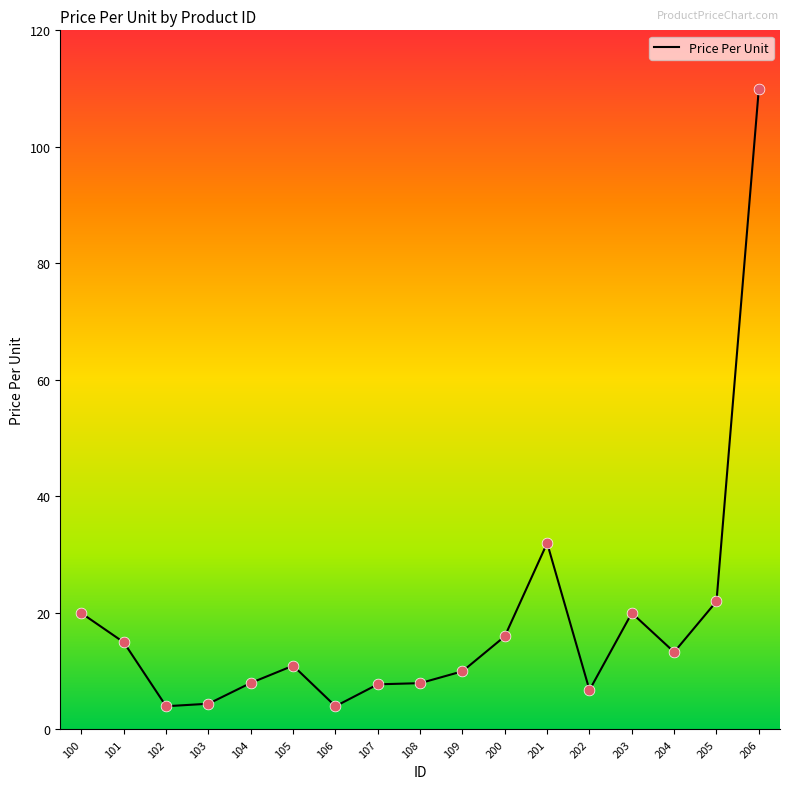

What is the change in value from 107 to 205?

+14.2